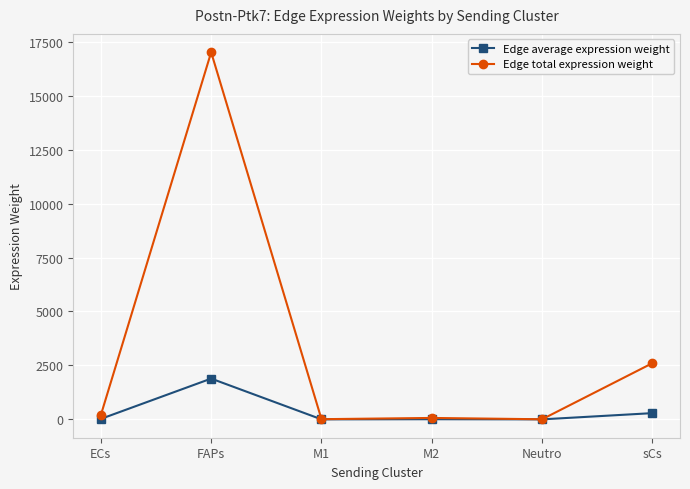

What is the average value of the Edge total expression weight series?

3315.9